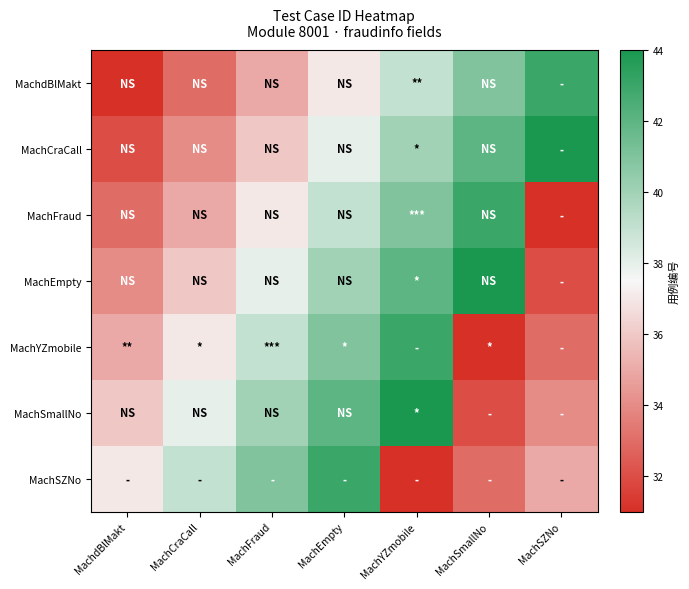

What is the difference between the highest and lowest values at MachdBlMakt?

6